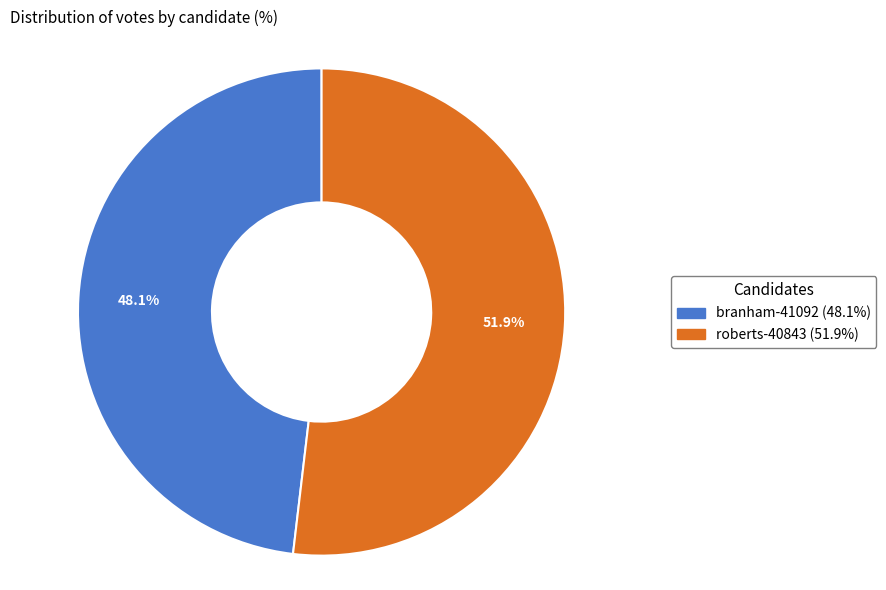

Which has a higher value, roberts-40843 or branham-41092?

roberts-40843